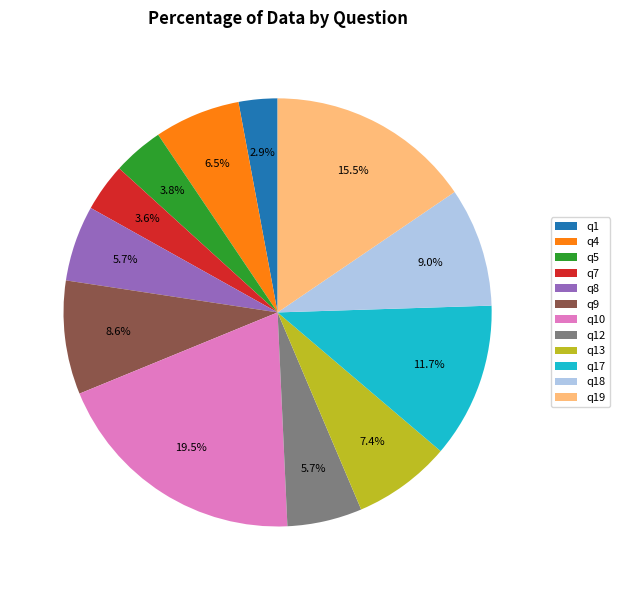

What percentage is NOT represented by q10?

80.5%